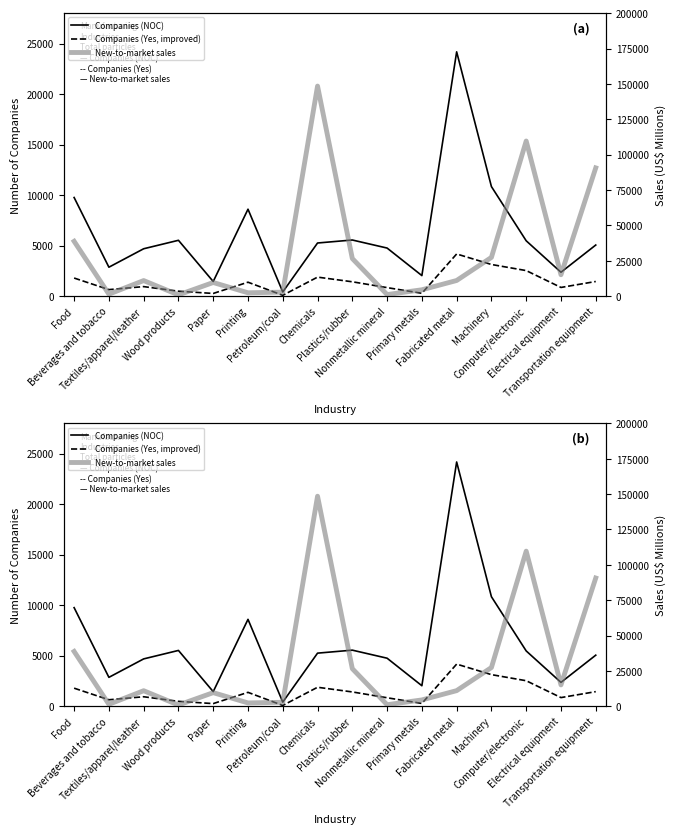

What is the label of the 16th point from the right?

Food